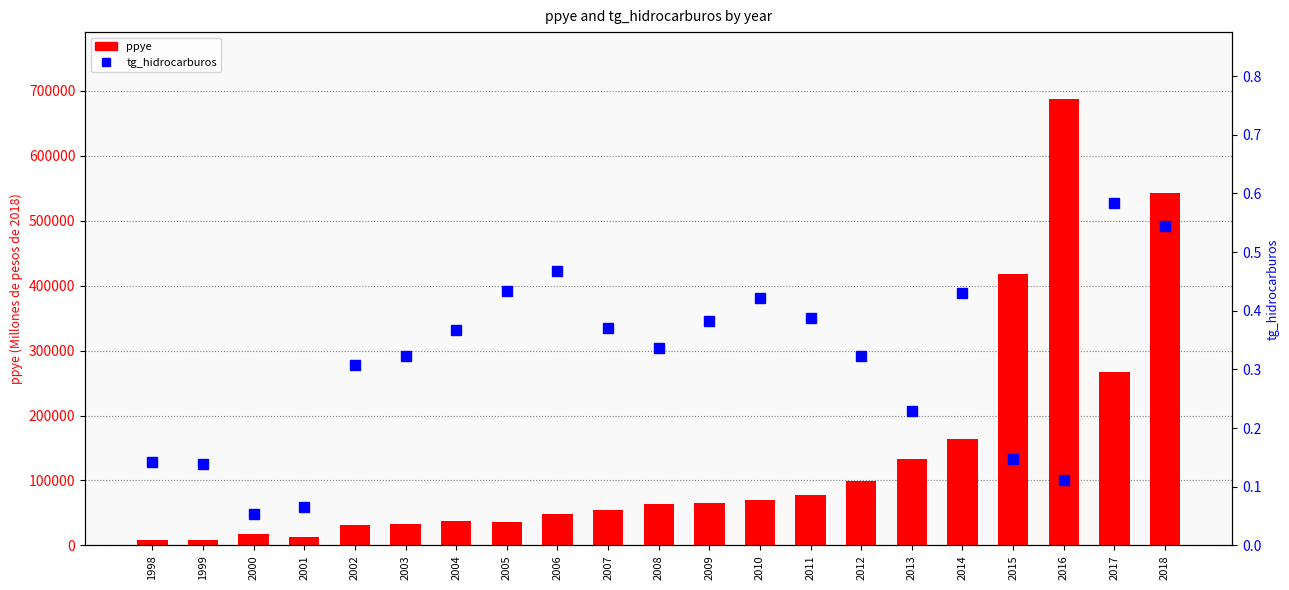

Reading left to right, what are all the values shown in this chart?

ppye: 8933.0	8772.0	17003.0	13462.0	31474.0	32205.0	37554.0	36351.0	47616.0	53804.0	63362.0	66064.0	69747.0	77291.0	99397.0	132729.0	164527.0	418789.0	687565.0	266901.0	542751.0
tg_hidrocarburos: 0.1	0.1	0.1	0.1	0.3	0.3	0.4	0.4	0.5	0.4	0.3	0.4	0.4	0.4	0.3	0.2	0.4	0.1	0.1	0.6	0.5